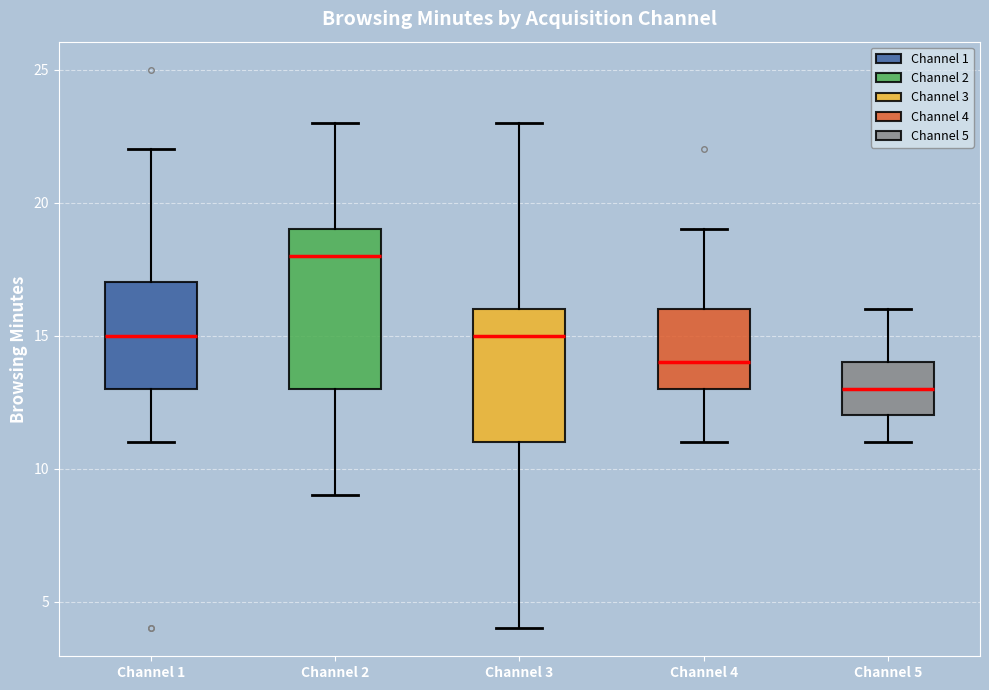

Reading left to right, transcribe this box plot: for each box, give where its median line is, the range the box spans, and where its two whiskers end, as read against the y-axis. The values are not printed on the chart, so give them approximately, as read against the axis.

Channel 1: median 15, box 13 to 17, whiskers 11 to 22
Channel 2: median 18, box 13 to 19, whiskers 9 to 23
Channel 3: median 15, box 11 to 16, whiskers 4 to 23
Channel 4: median 14, box 13 to 16, whiskers 11 to 19
Channel 5: median 13, box 12 to 14, whiskers 11 to 16